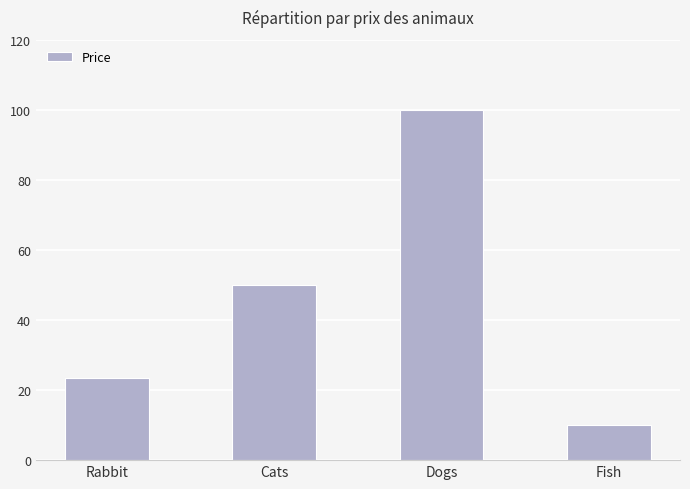

What is the label of the 3rd bar from the left?

Dogs